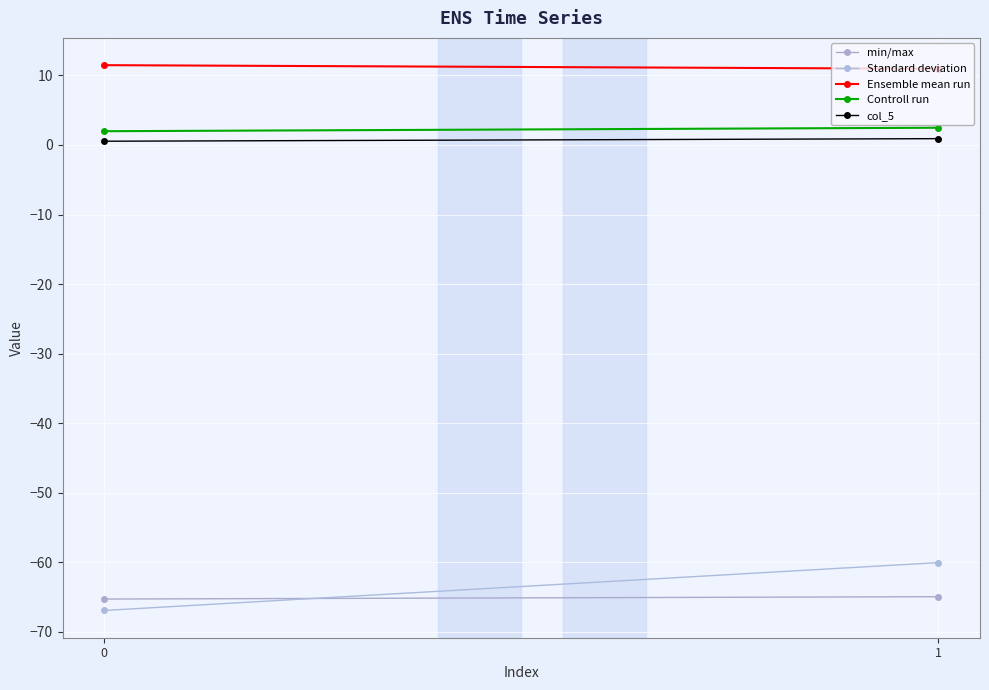

What is the value of the Controll run point at the 1st from the left?

2.0